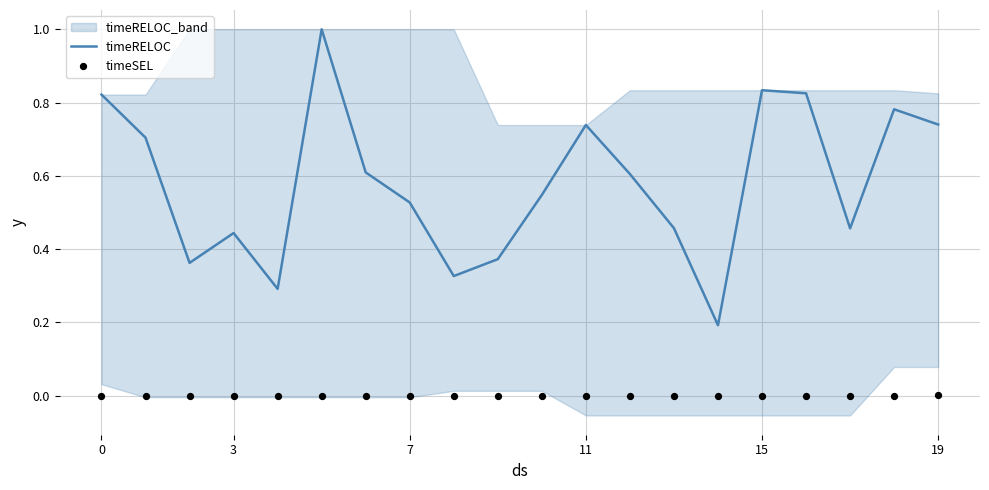

What are all the series names shown in the legend?

timeRELOC, timeSEL